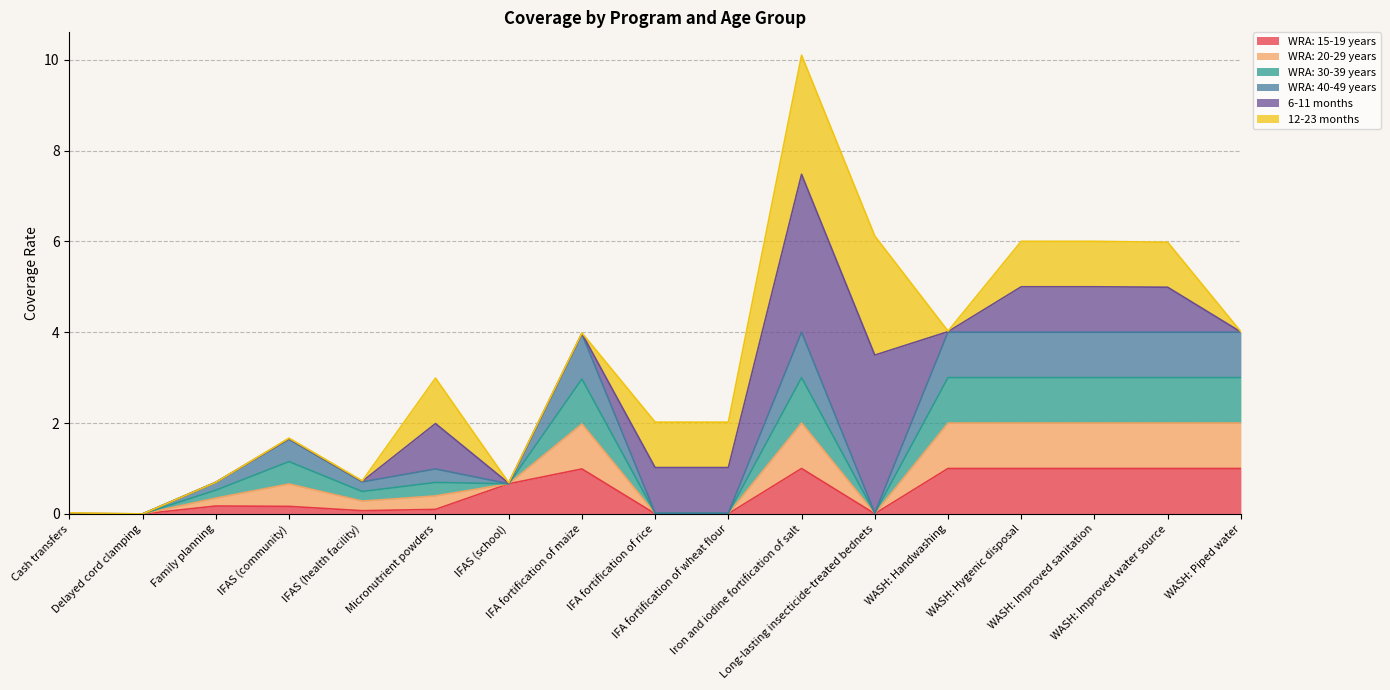

Is the value of WRA: 15-19 years at WASH: Handwashing greater than the value of WRA: 30-39 years at Iron and iodine fortification of salt?

No